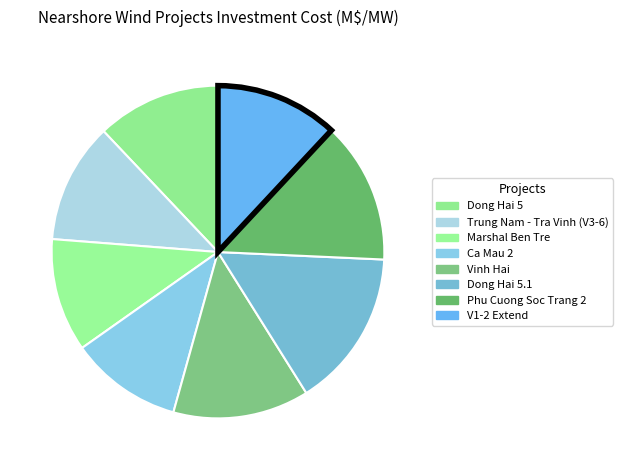

How many segments does this pie chart have?

8